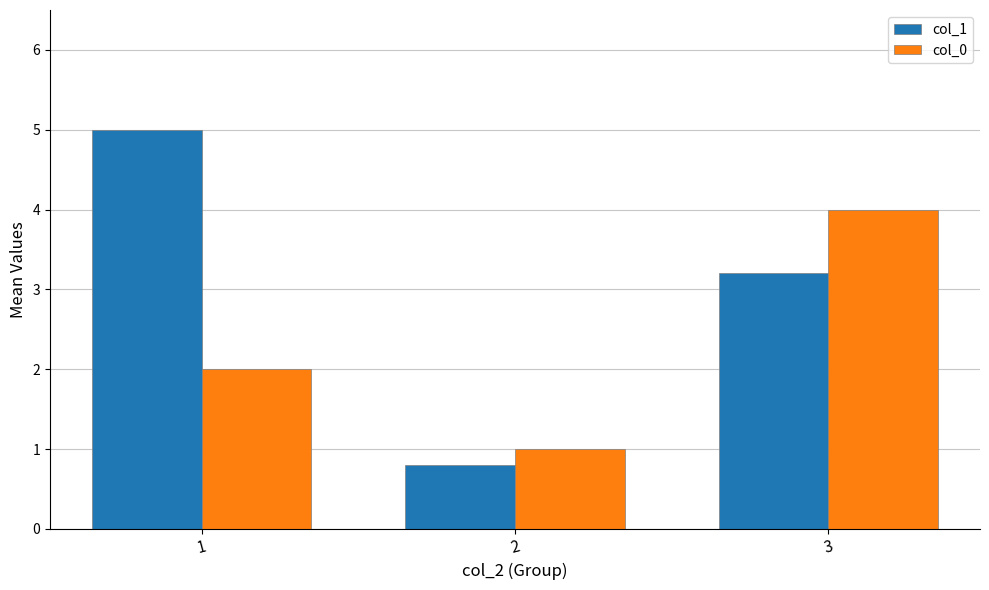

What is the smallest value displayed?

0.8